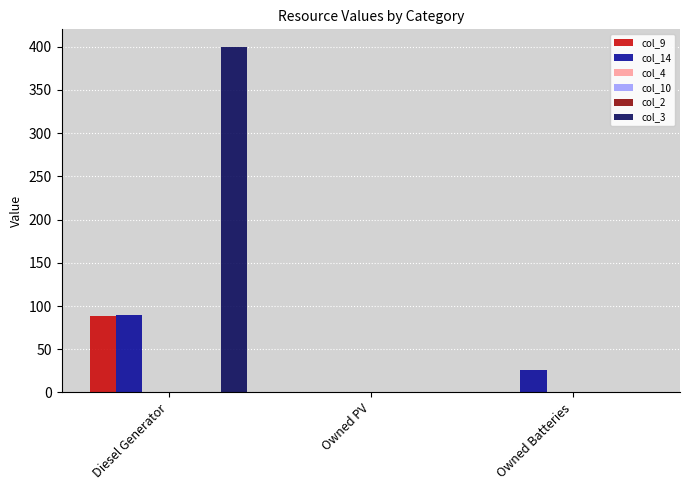

At how many categories does at least one series exceed 95?

1